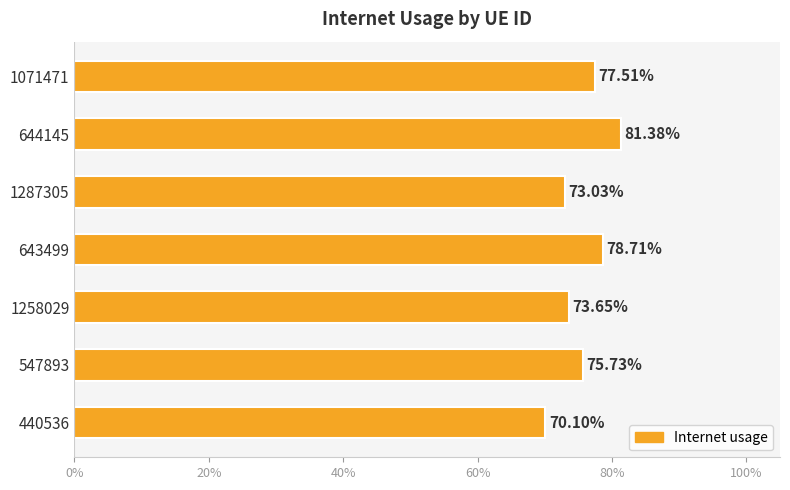

What is the smallest value displayed?

0.7